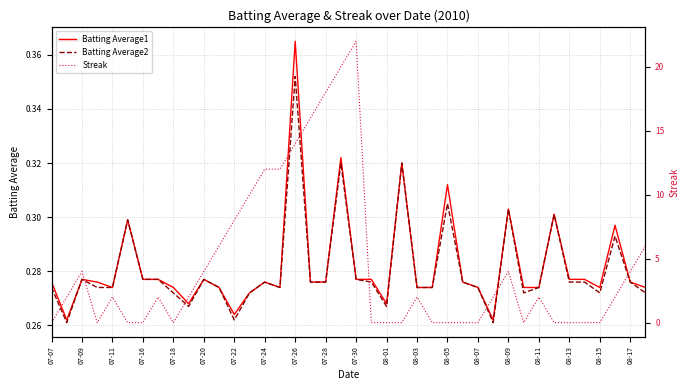

At which label does Batting Average2 reach its peak?

07-26